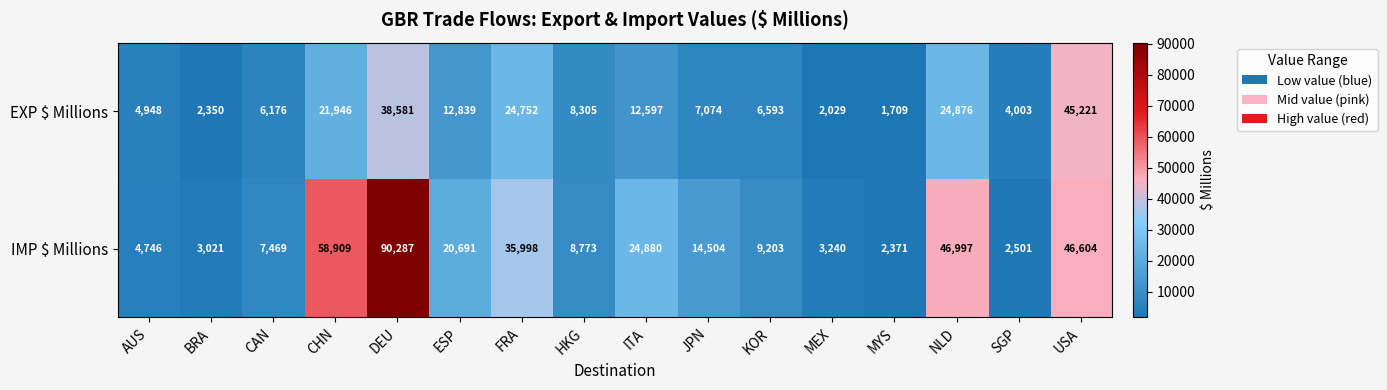

What is the sum of all EXP $ Millions values?

223999